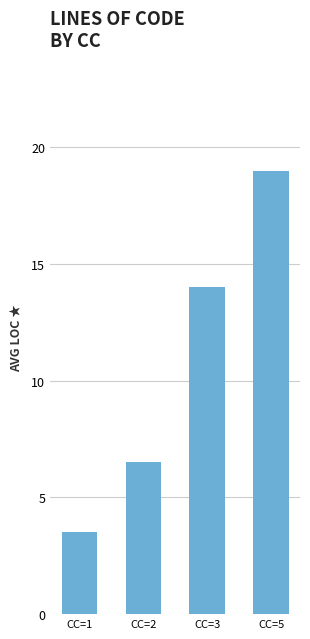

What is the change in value from CC=2 to CC=3?

+7.5